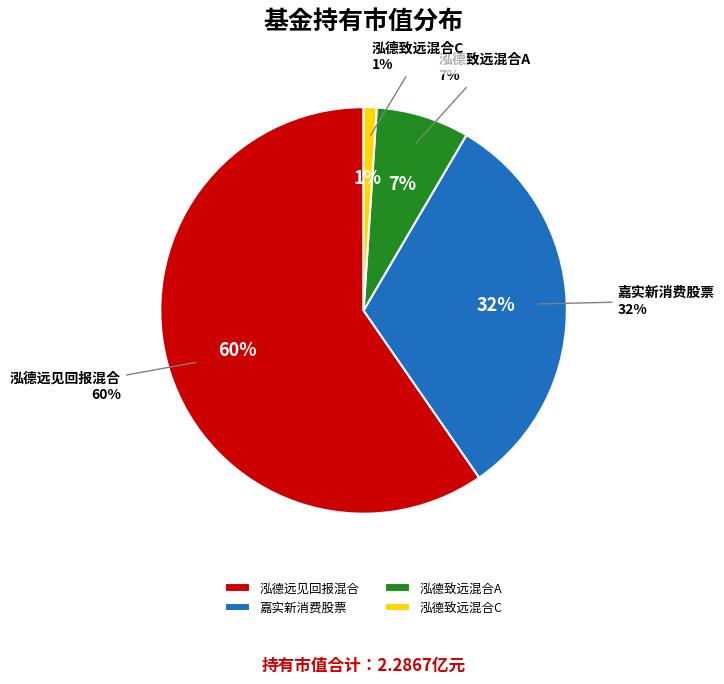

What is the majority slice?

泓德远见回报混合